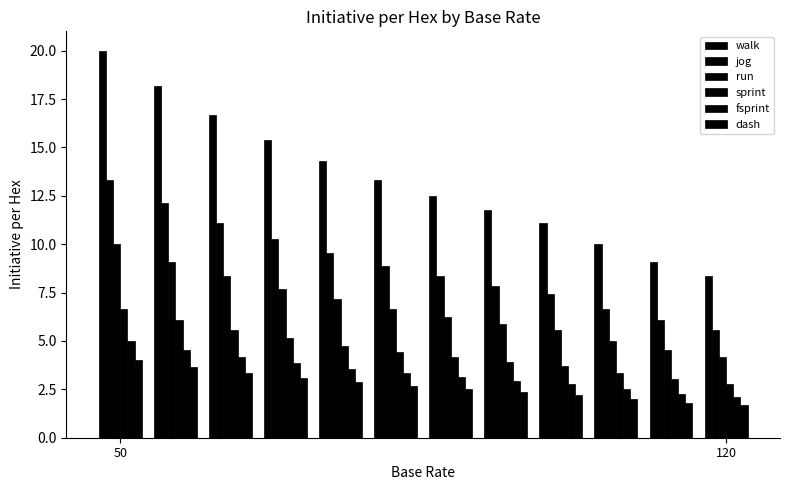

Which series has the largest range (max minus min)?

walk